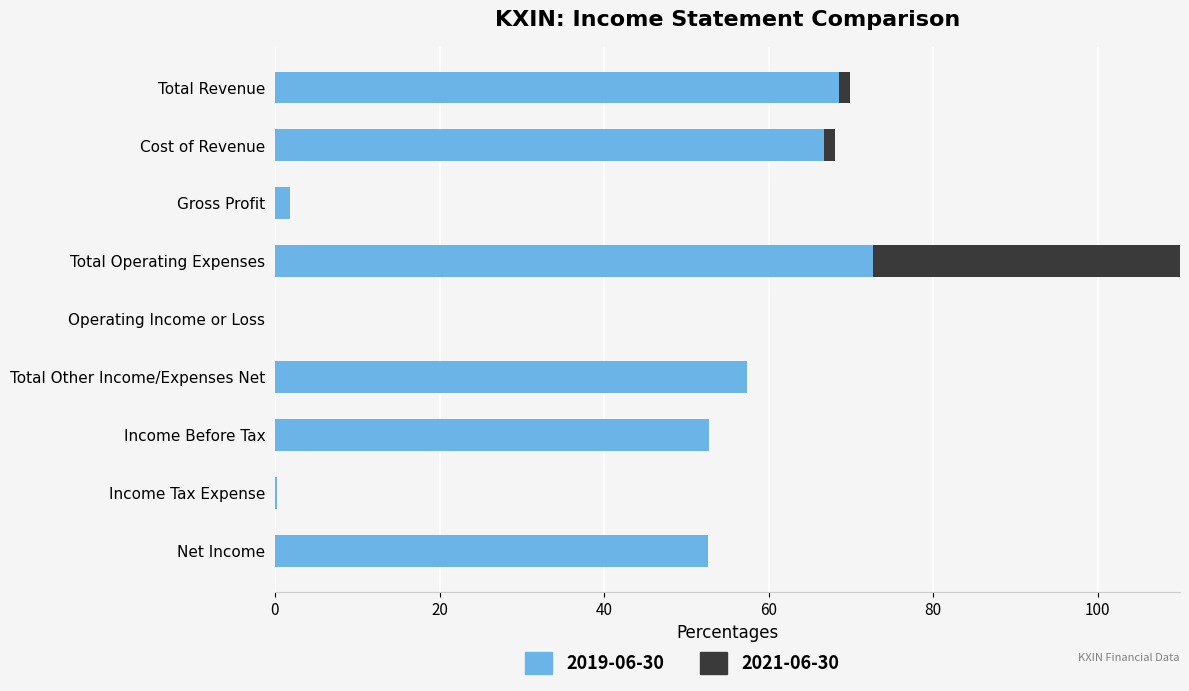

What is the sum of all values?

372.7